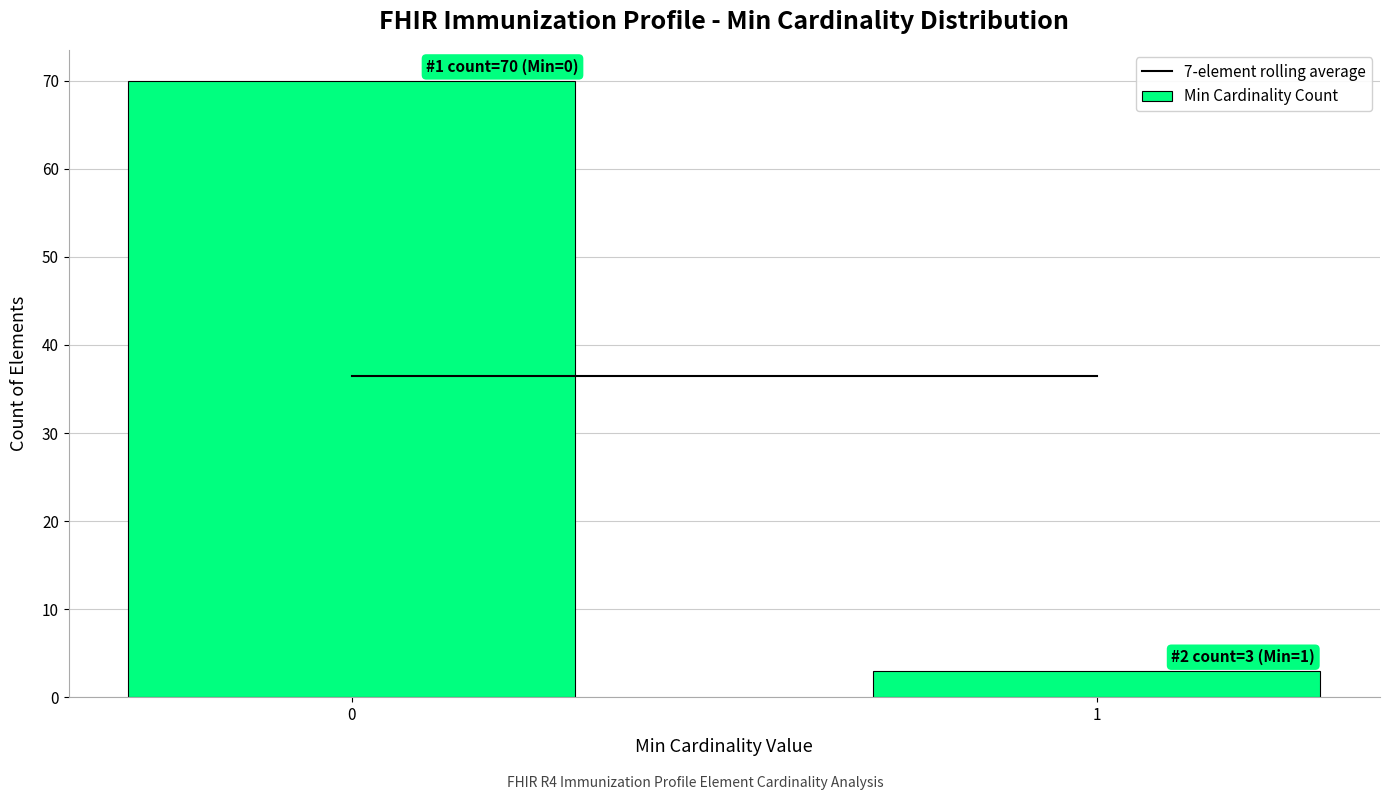

Reading right to left, transcribe all the data shown in this chart.

3	70